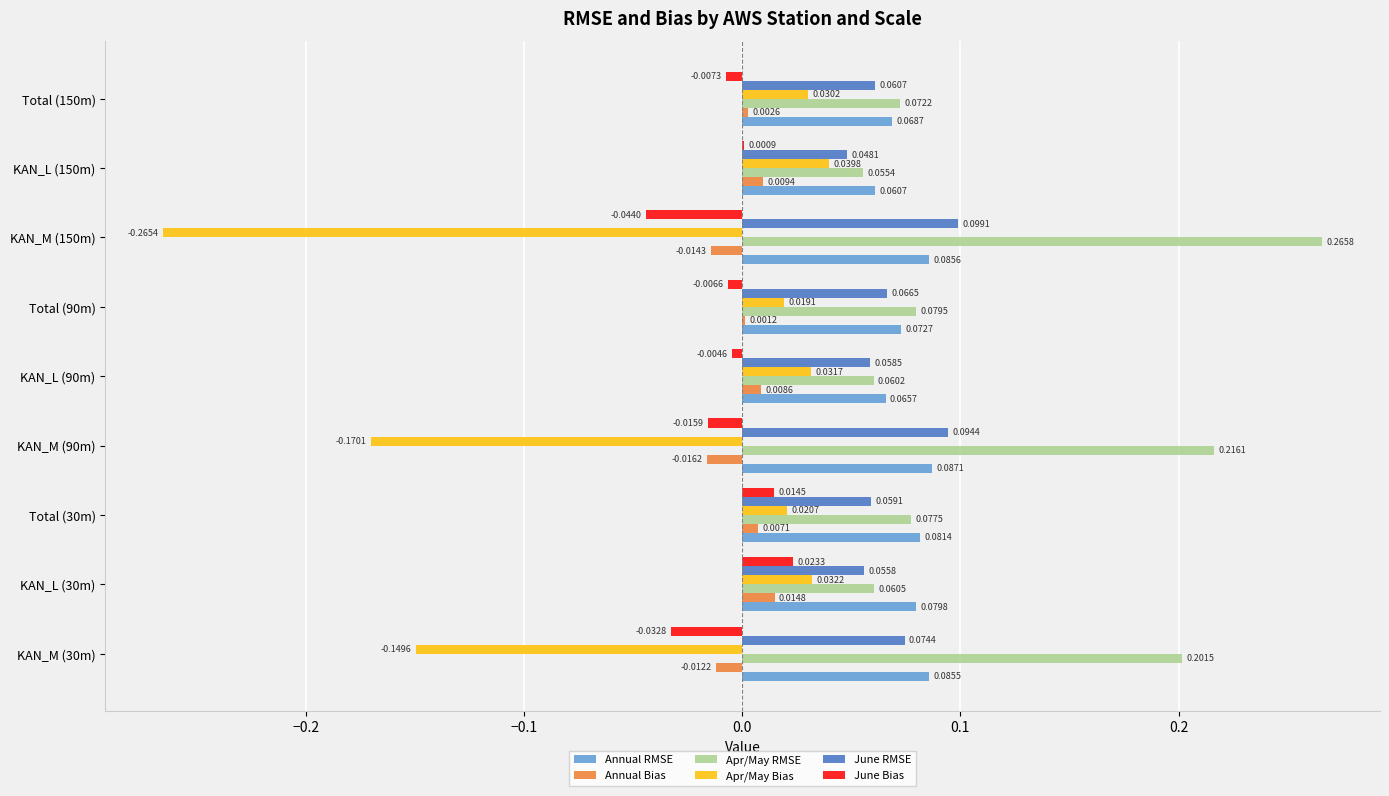

Is the value of Apr/May RMSE at KAN_L (90m) greater than the value of June RMSE at Total (30m)?

Yes